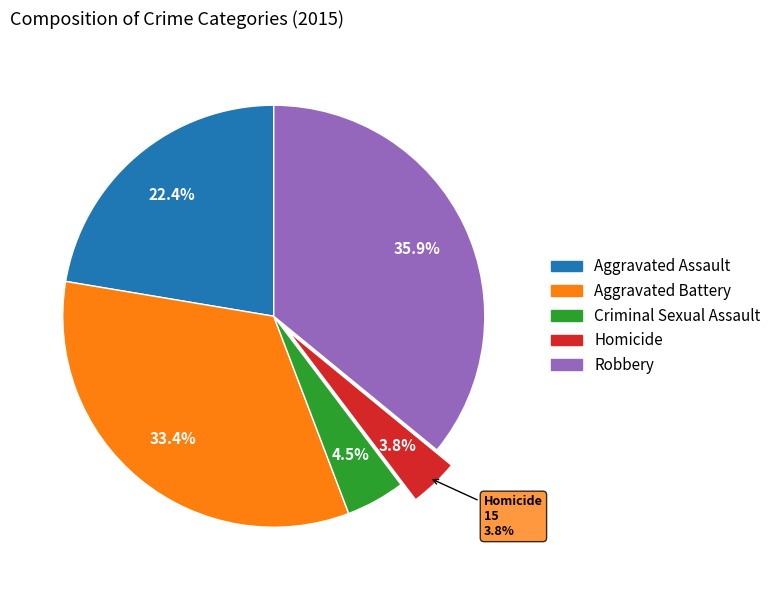

How many slices are in this pie chart?

5